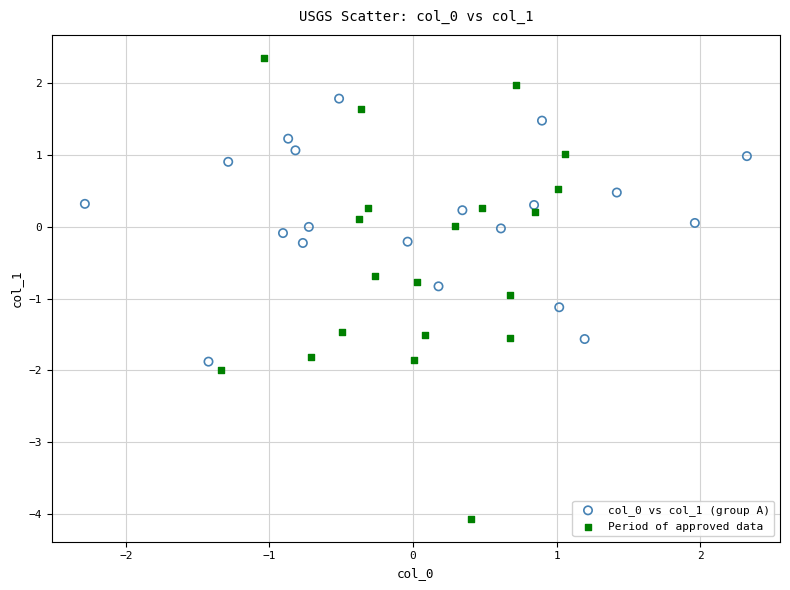

Which series reaches the minimum Y coordinate?

Period of approved data